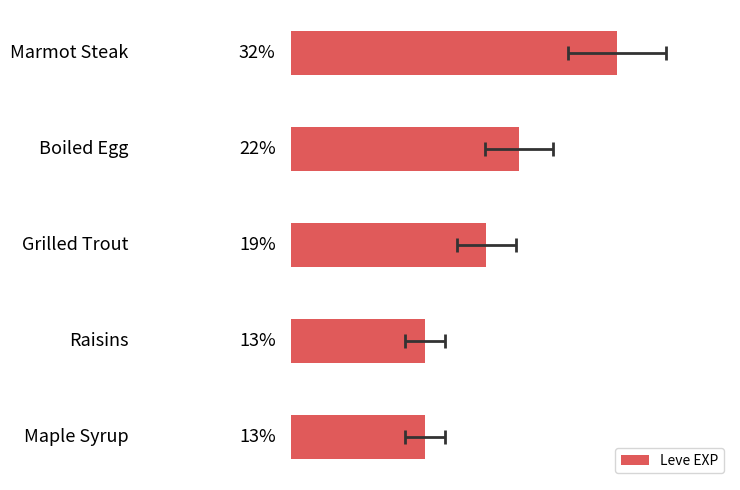

True or false: the data shows 28.8 at Boiled Egg.

False